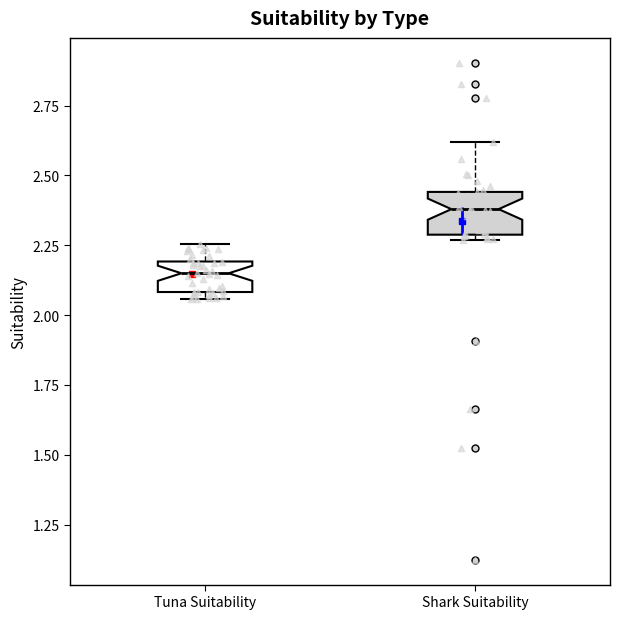

Where does the median line of the box for Shark Suitability sit on the y-axis? The values are not printed on the chart, so give them approximately, as read against the axis.

2.40